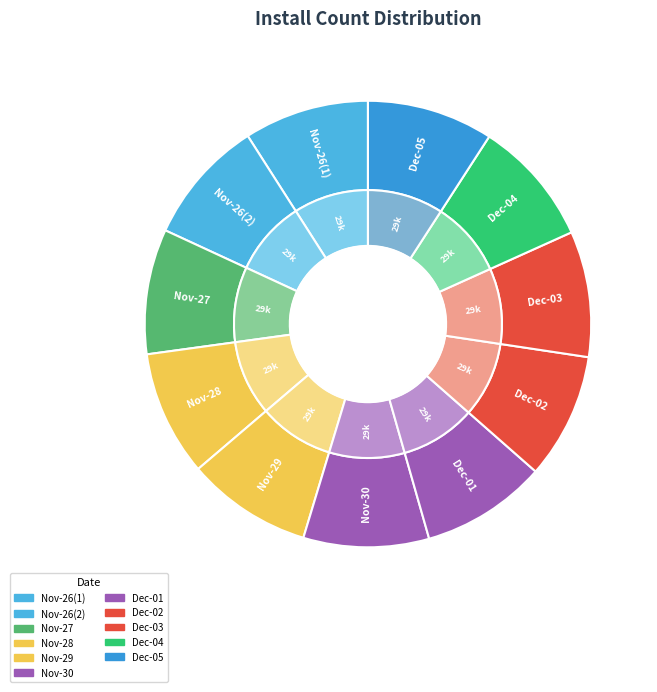

To the nearest percent, what percentage of the pie is 2?

9%